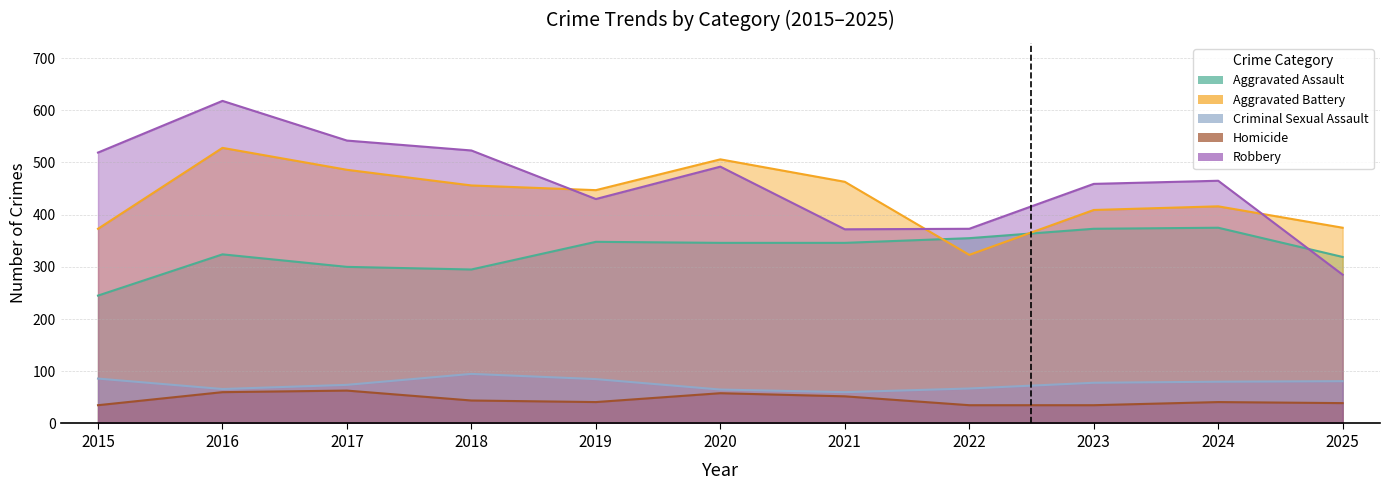

What is the difference between the Criminal Sexual Assault values at 2021 and 2019?

25